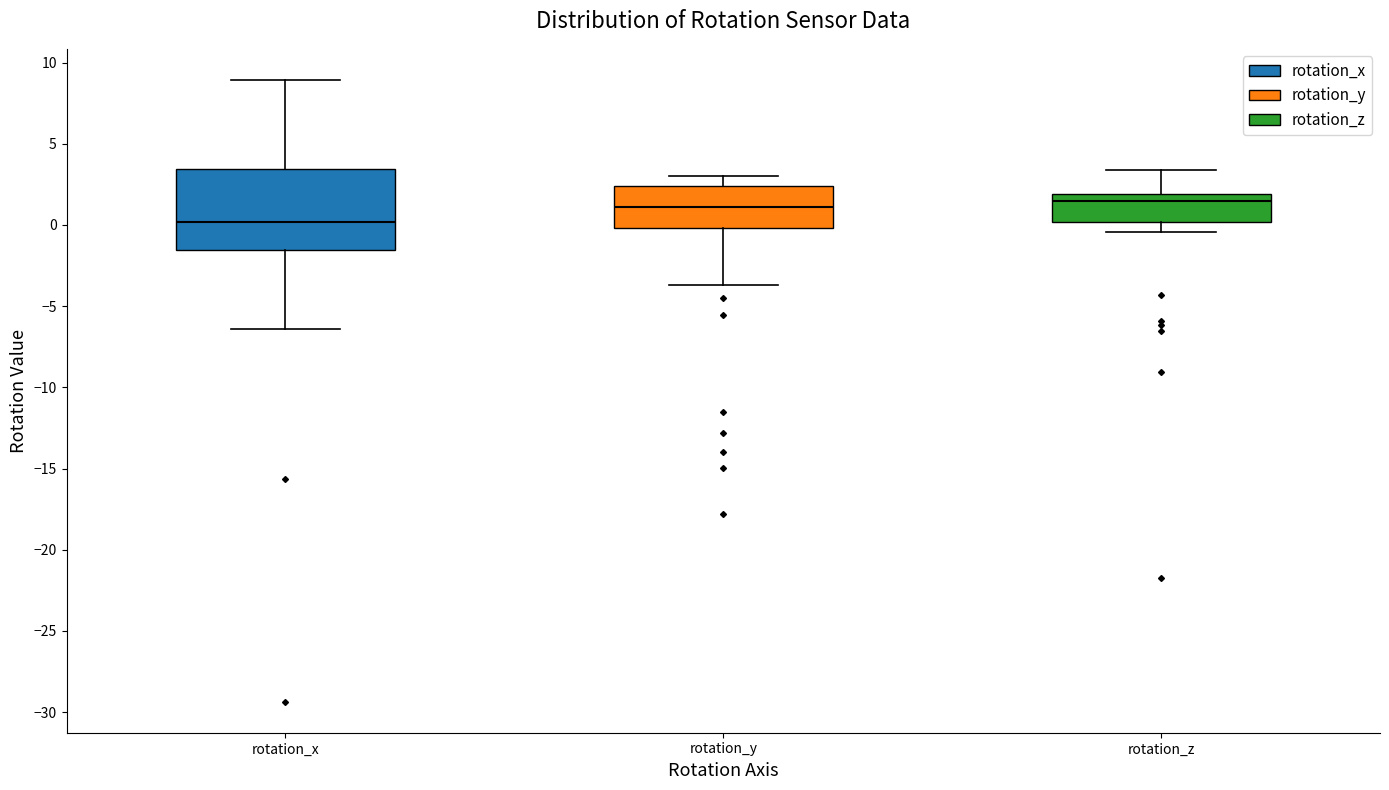

Comparing the boxes themselves (not the whiskers), which one is the tallest?

rotation_x